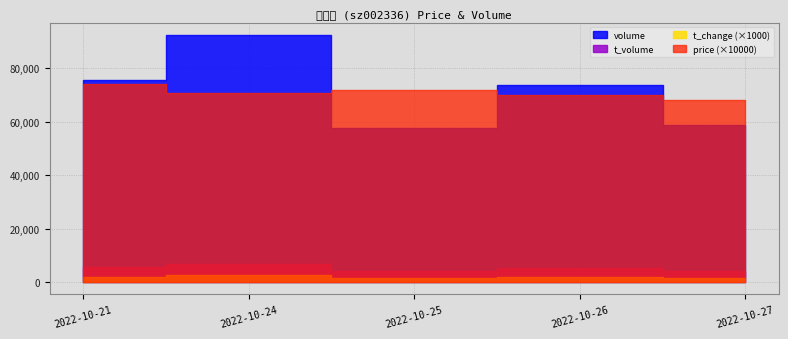

The t_change series shows 3.9 at 2022-10-24. True or false?

False